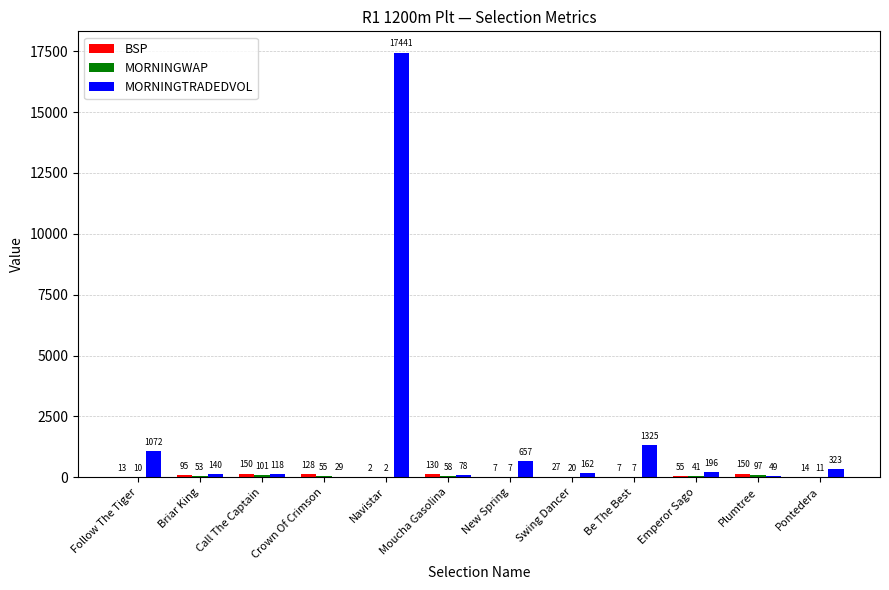

At which category is the sum across all series the highest?

Navistar